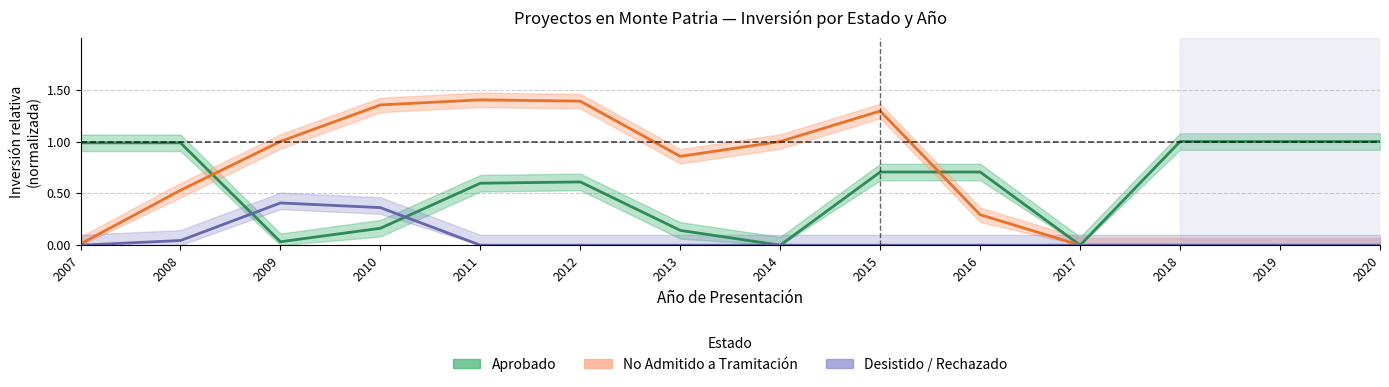

How many lines are shown in the chart?

3